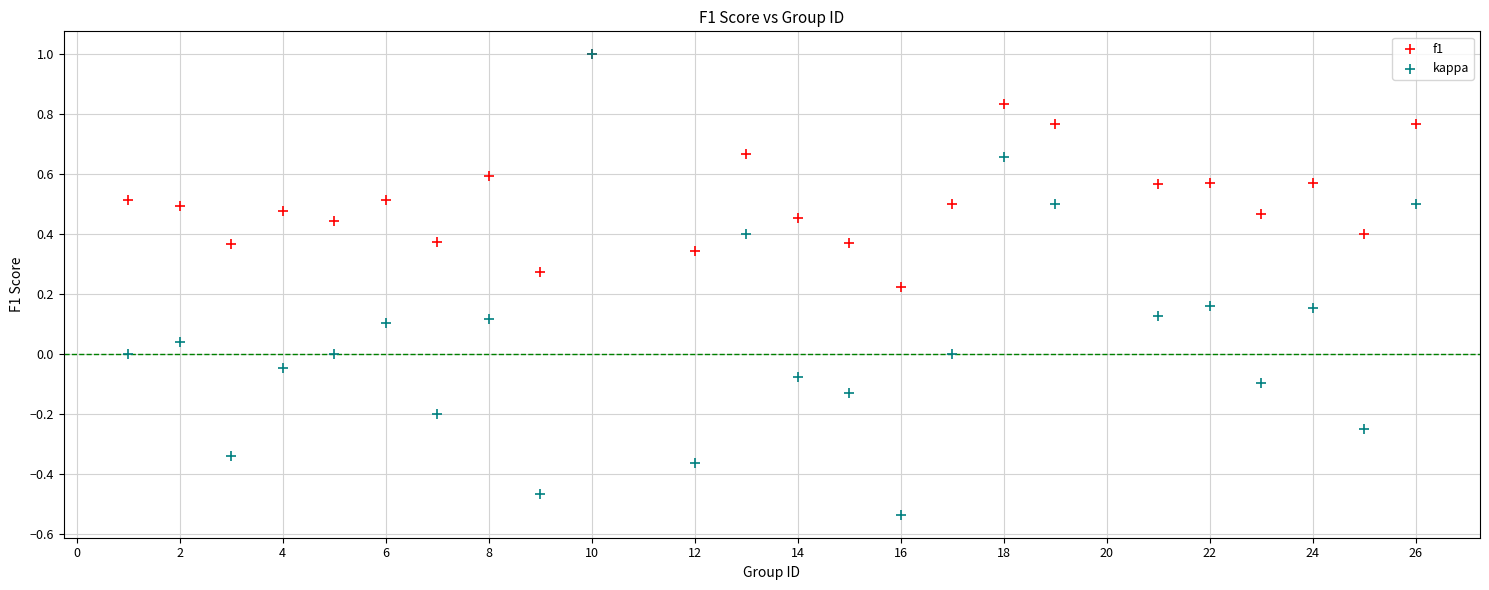

What are all the series names shown in the legend?

f1, kappa